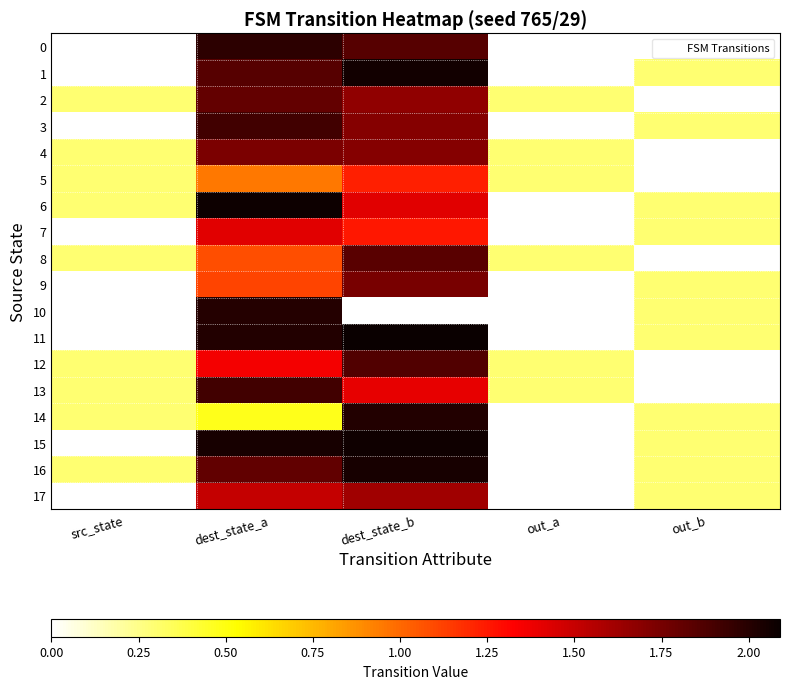

Between src_state and dest_state_a, which series saw the biggest shift?

15